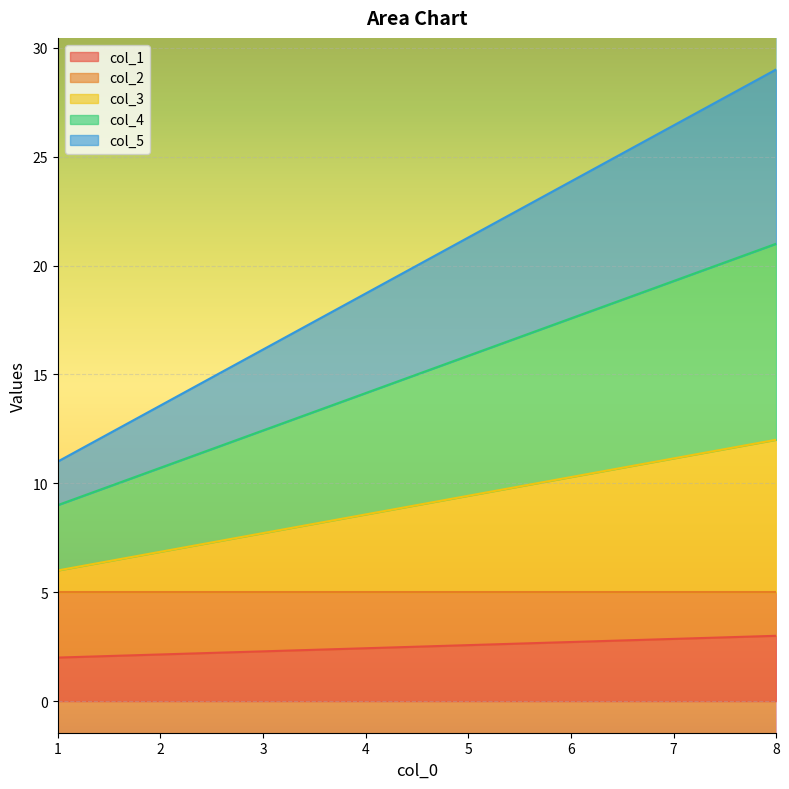

Between 1 and 1, which series saw the biggest shift?

col_1